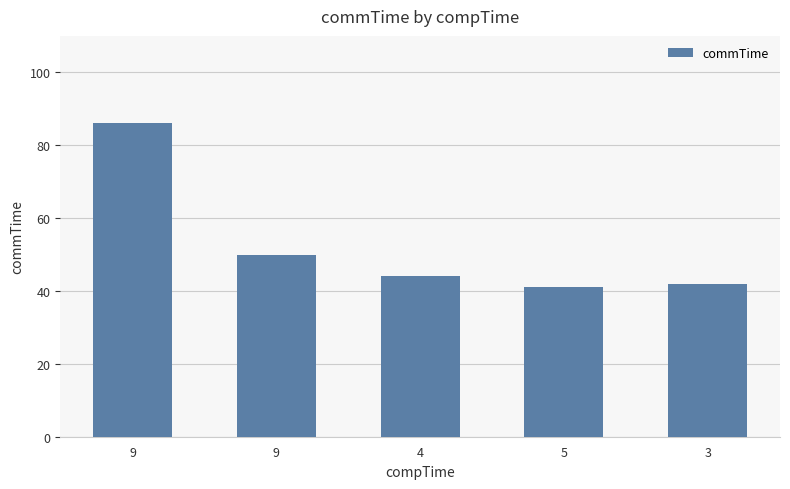

What is the change in value from 9 to 5?

-9